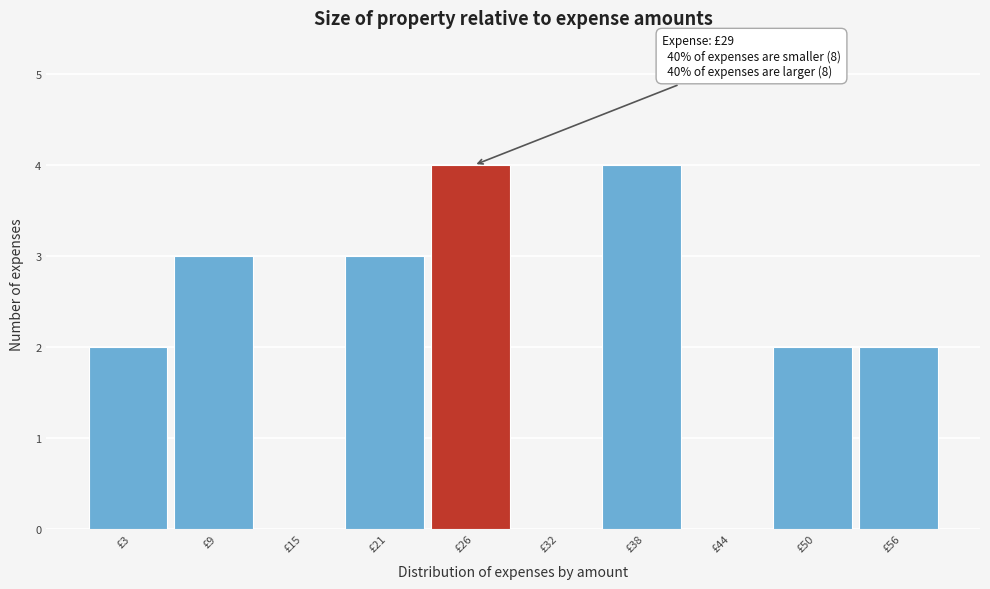

Reading left to right, list all the values displayed in this chart.

£3=2	£9=3	£15=0	£21=3	£26=4	£32=0	£38=4	£44=0	£50=2	£56=2